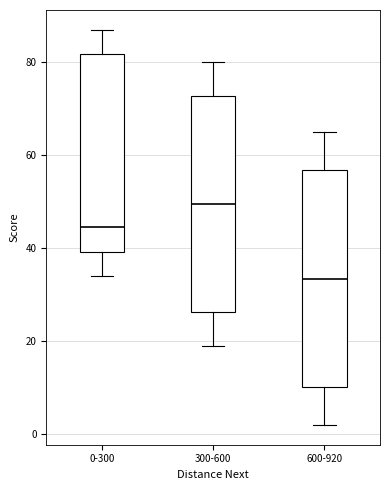

Reading left to right, read every box against the y-axis: the position of its median line, the range the box covers, and the ends of its whiskers. The values are not printed on the chart, so give them approximately, as read against the axis.

0-300: median 44, box 40 to 82, whiskers 34 to 88
300-600: median 50, box 26 to 72, whiskers 20 to 80
600-920: median 34, box 10 to 56, whiskers 2 to 66